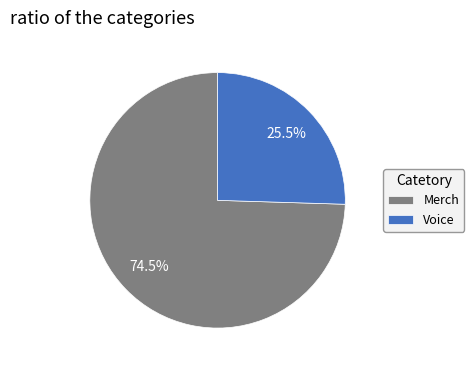

Count the number of slices in the pie.

2